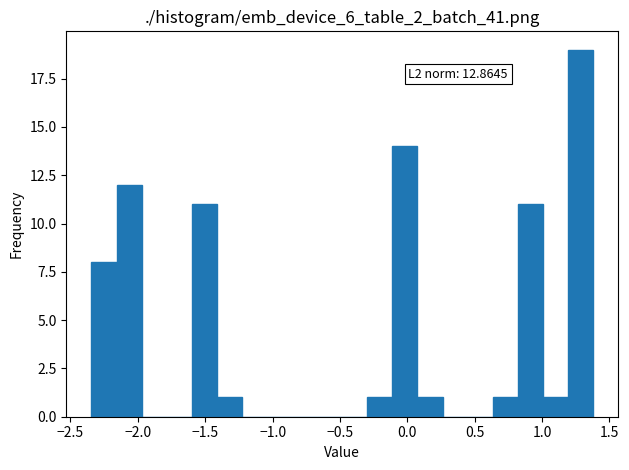

Read against the x-axis, roughly where is the centre of the tallest bar?

1.30